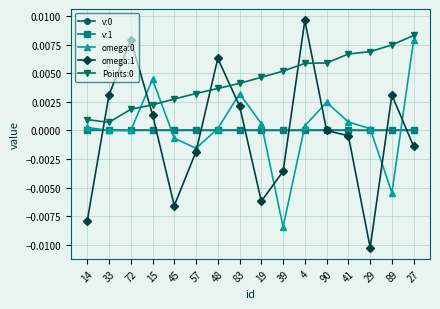

How many lines are shown in the chart?

5